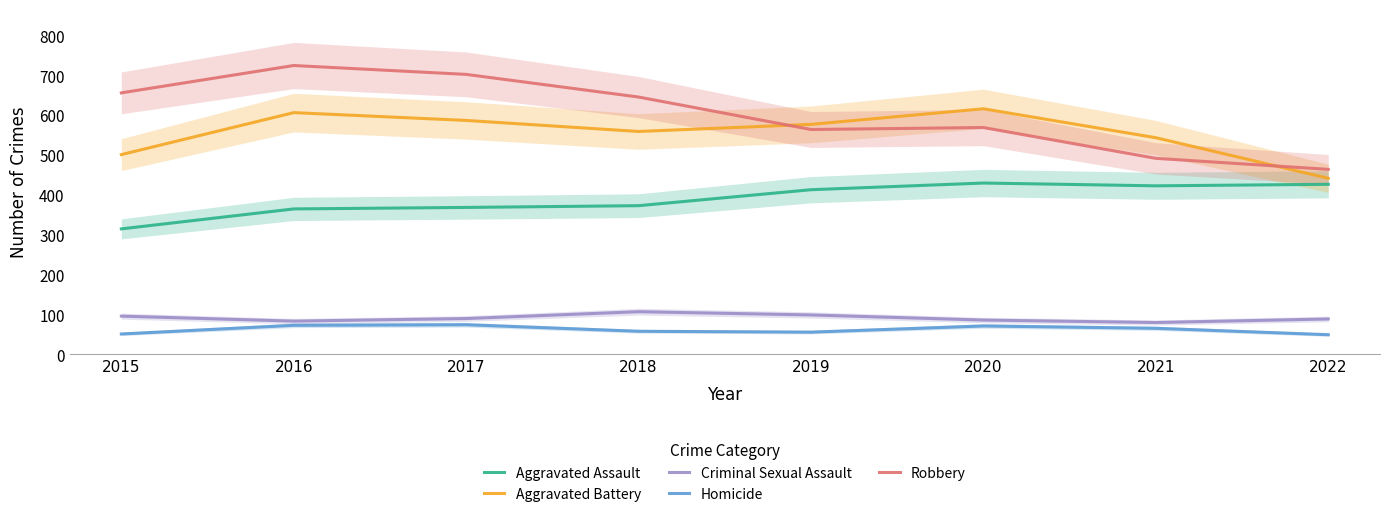

Where does the Criminal Sexual Assault series first go above 89?

2015